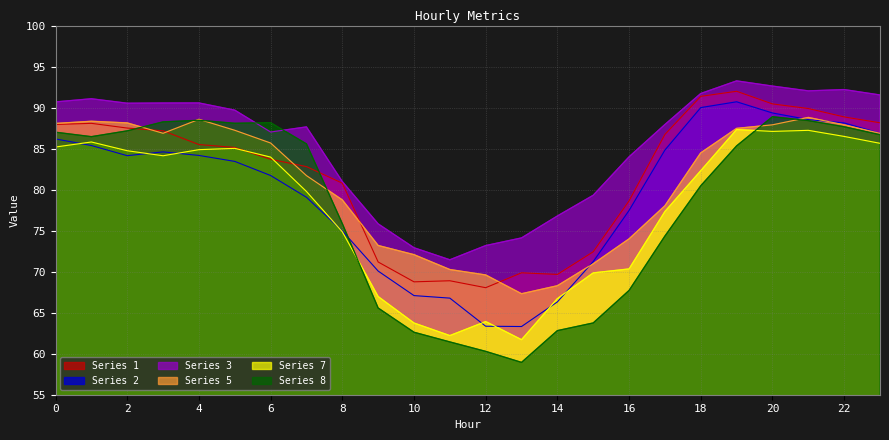

What is the value of the 5 point at the 2nd from the left?

88.3